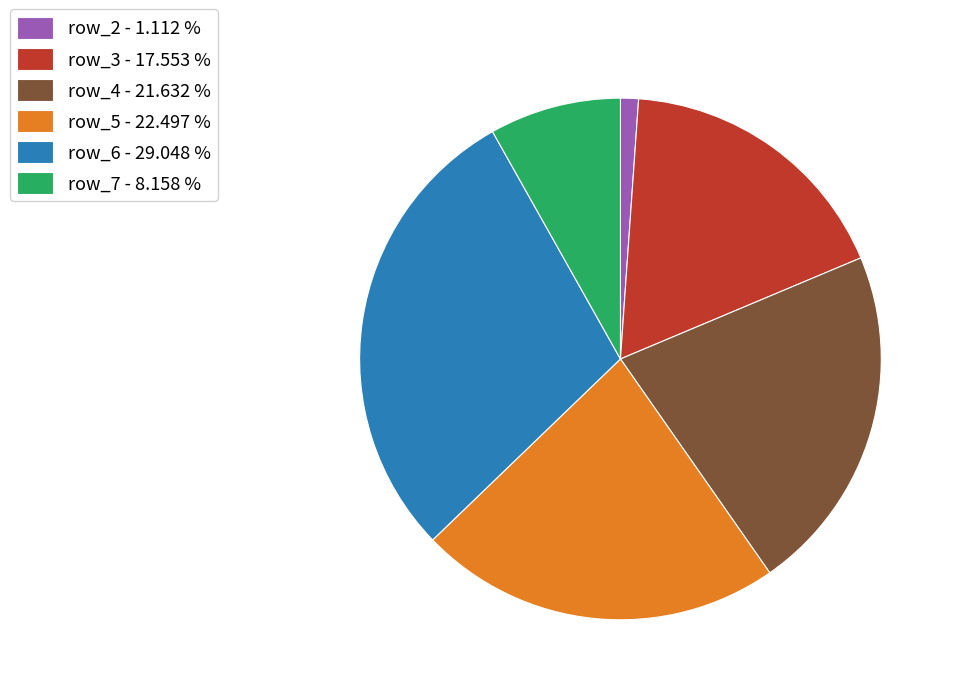

What is the ratio of the value at row_7 - 8.158 % to the value at row_6 - 29.048 %?

0.3